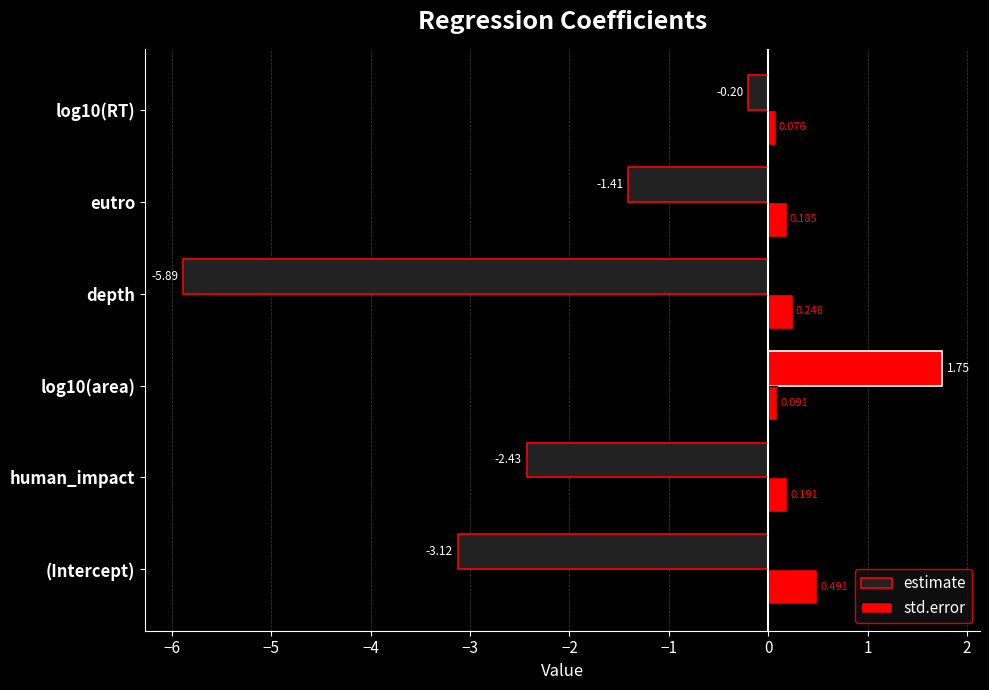

How many data points in estimate are above -1?

2